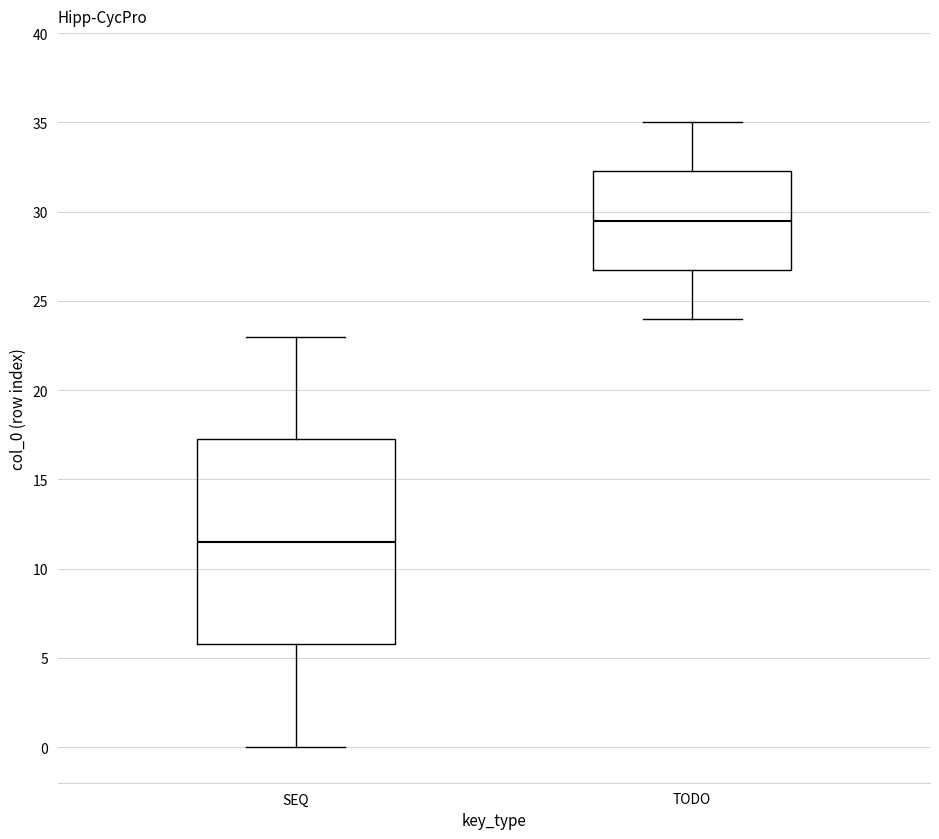

Reading left to right, transcribe this box plot: for each box, give where its median line is, the range the box spans, and where its two whiskers end, as read against the y-axis. The values are not printed on the chart, so give them approximately, as read against the axis.

SEQ: median 11.5, box 6.0 to 17.5, whiskers 0.0 to 23.0
TODO: median 29.5, box 27.0 to 32.5, whiskers 24.0 to 35.0